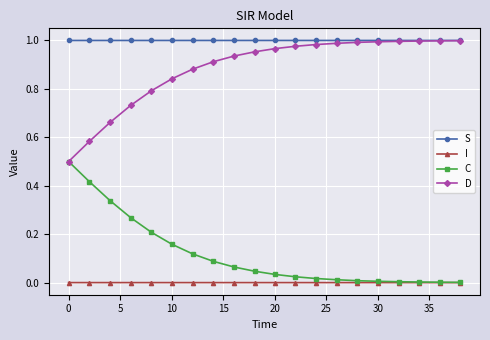

Which series has the largest total across all categories?

S